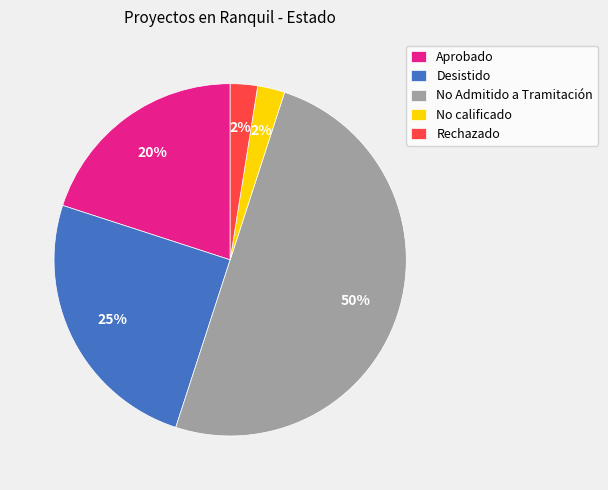

Is the sum of No Admitido a Tramitación and Aprobado greater than half?

Yes